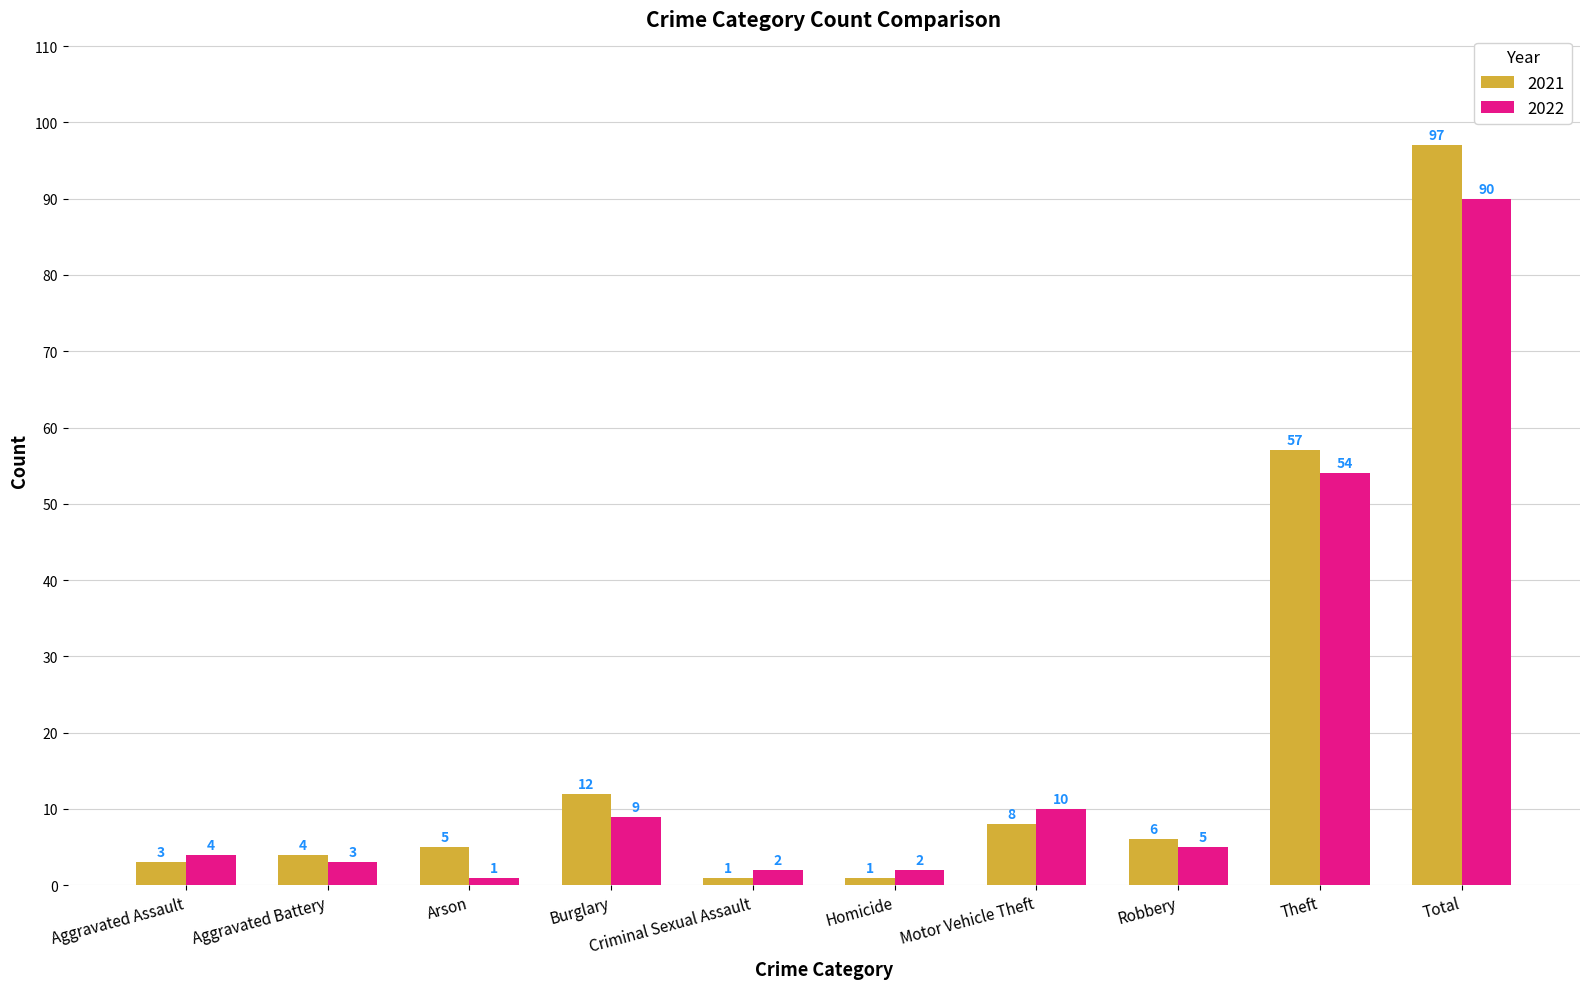

What is the difference between the 2021 values at Burglary and Criminal Sexual Assault?

11